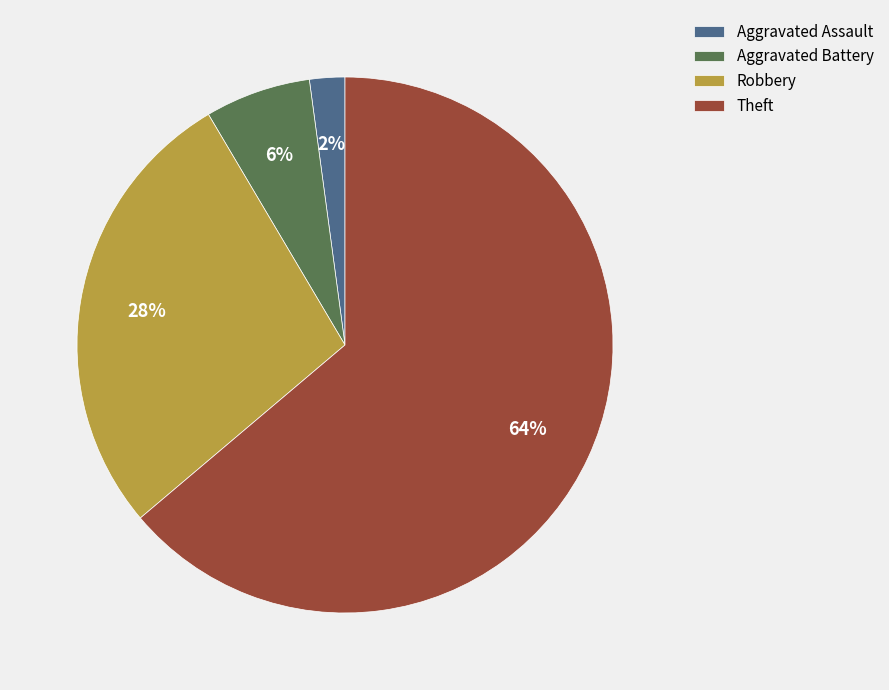

Which category has the biggest portion of the pie?

Theft